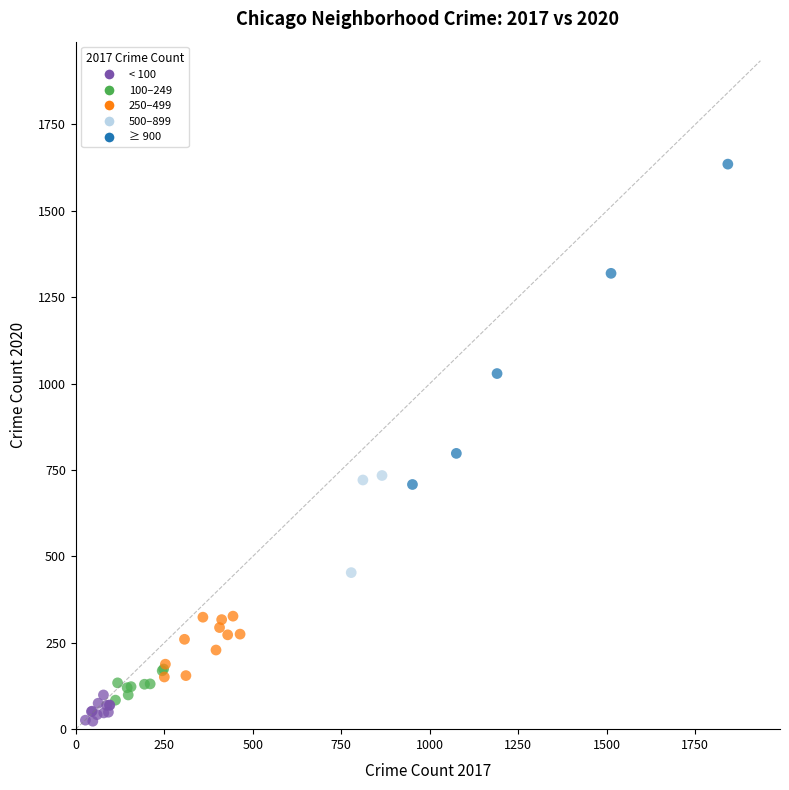

What Y value in the scatter plot is closest to 829?

798